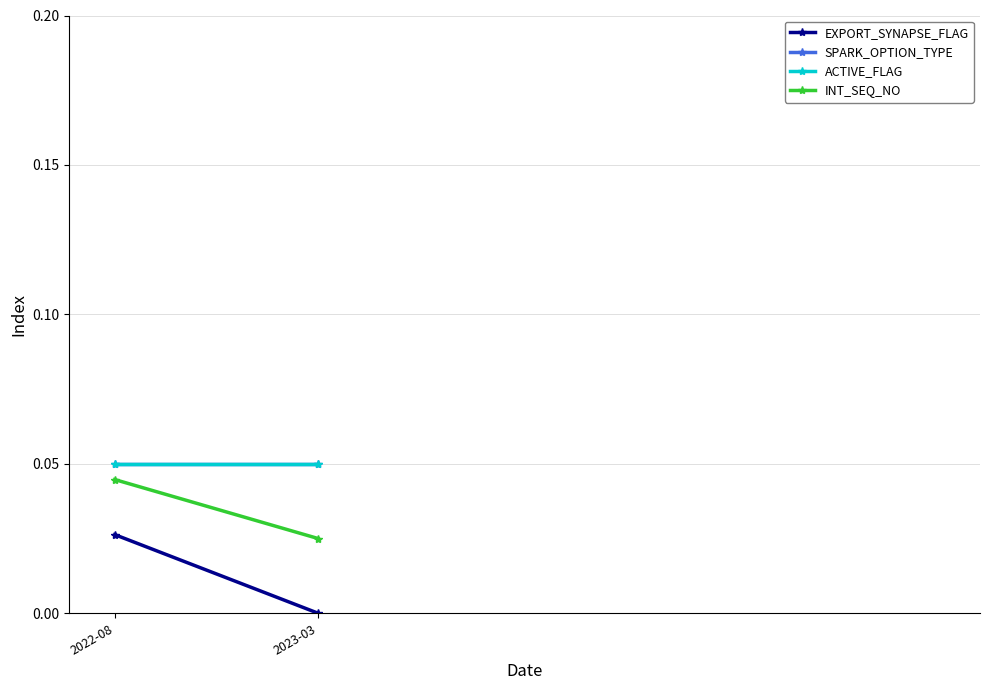

Which category has the highest value across all series?

2022-08